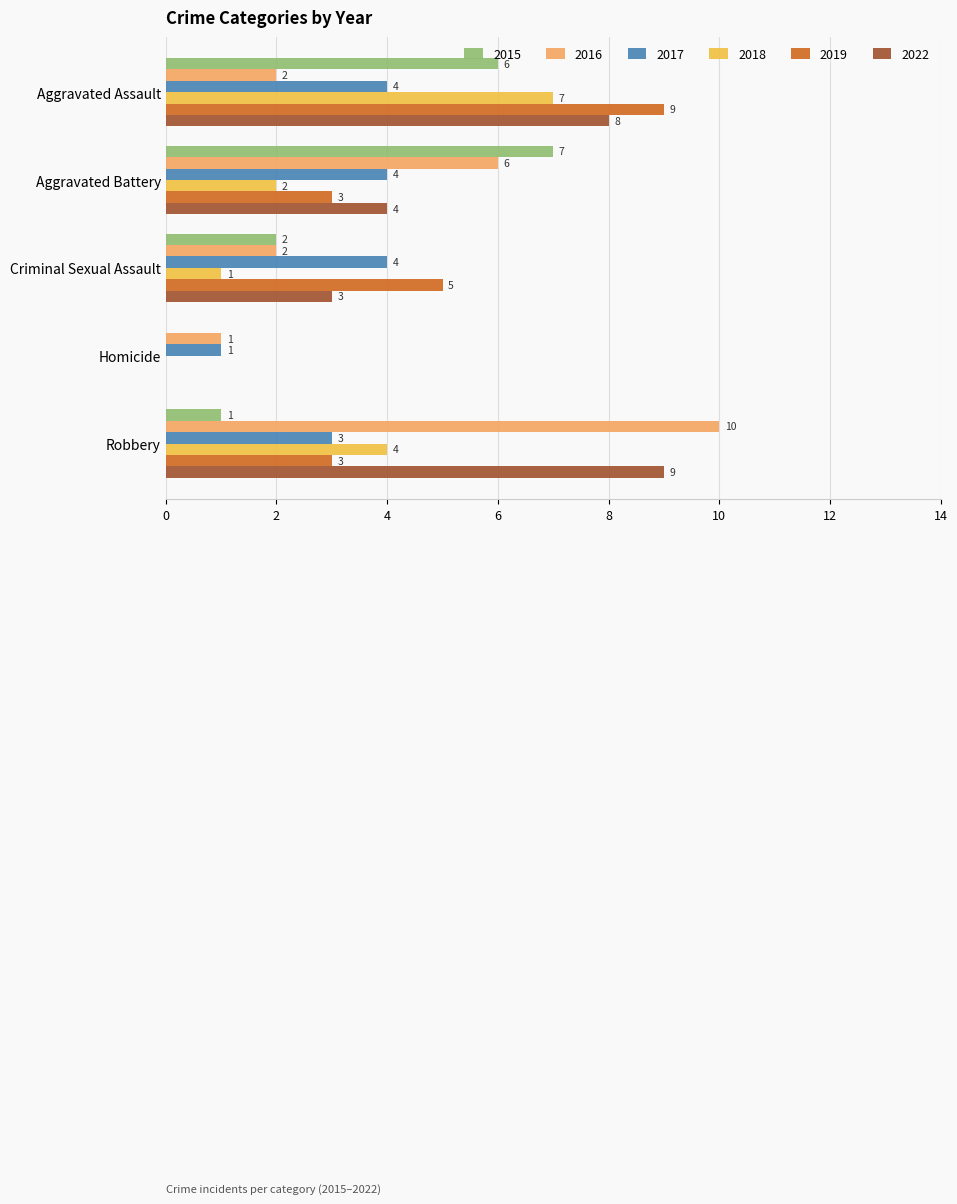

What is the greatest value displayed?

10